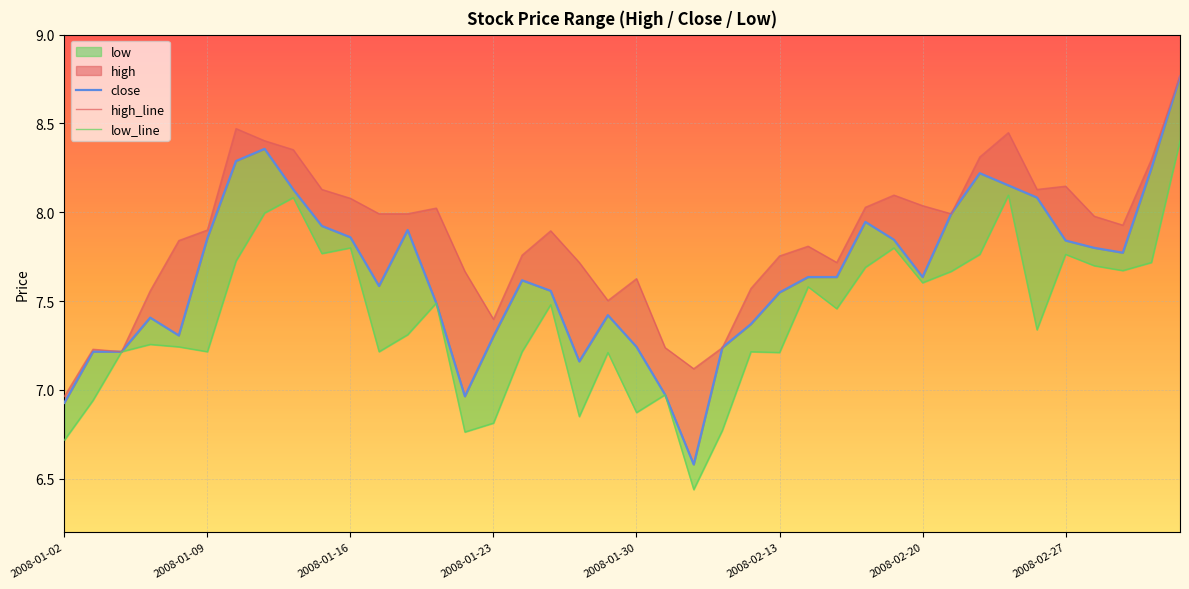

Which series has the largest total across all categories?

high_line